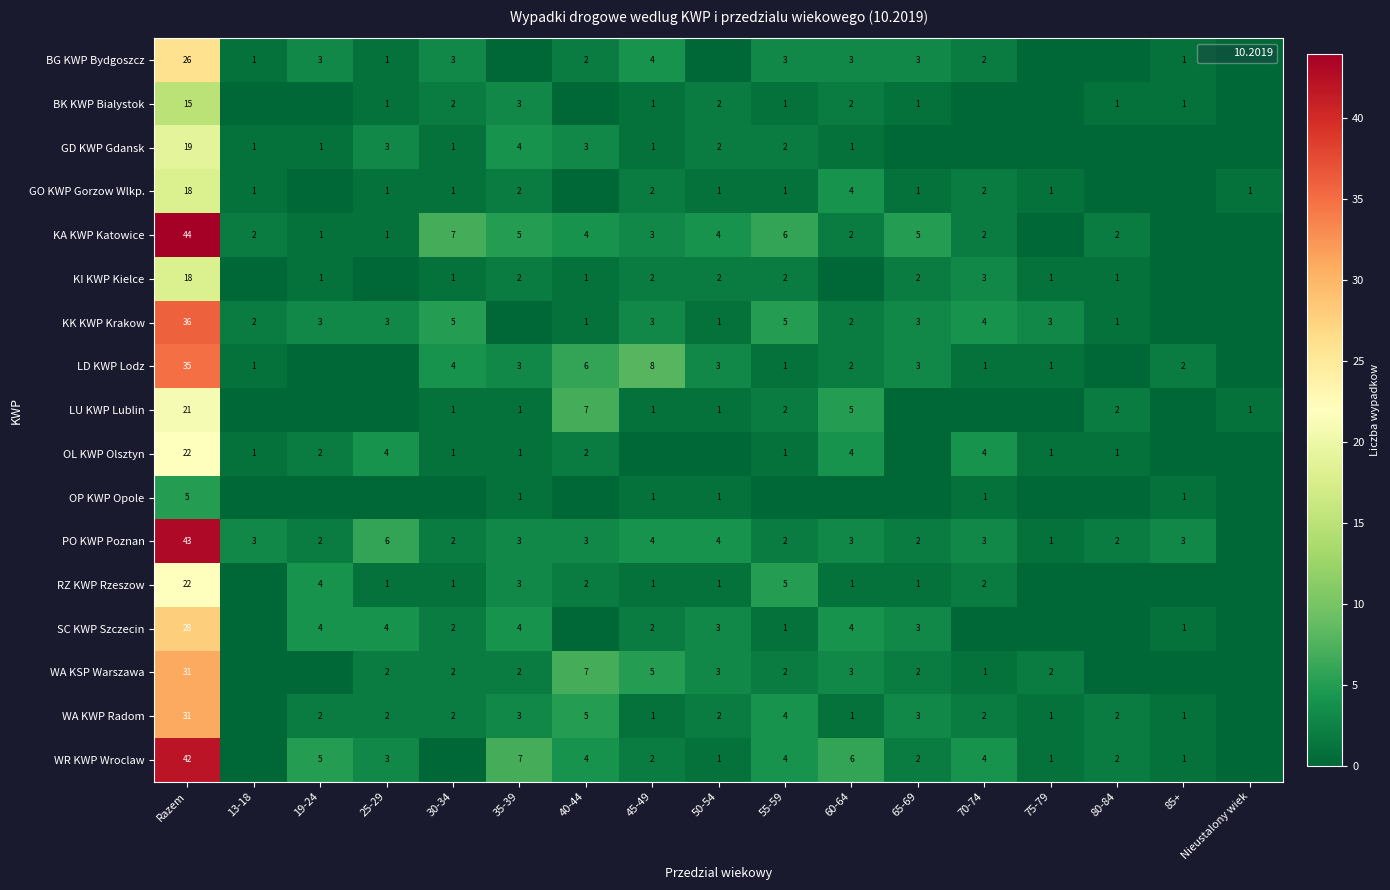

Where does the OL KWP Olsztyn series first go above 1?

Razem